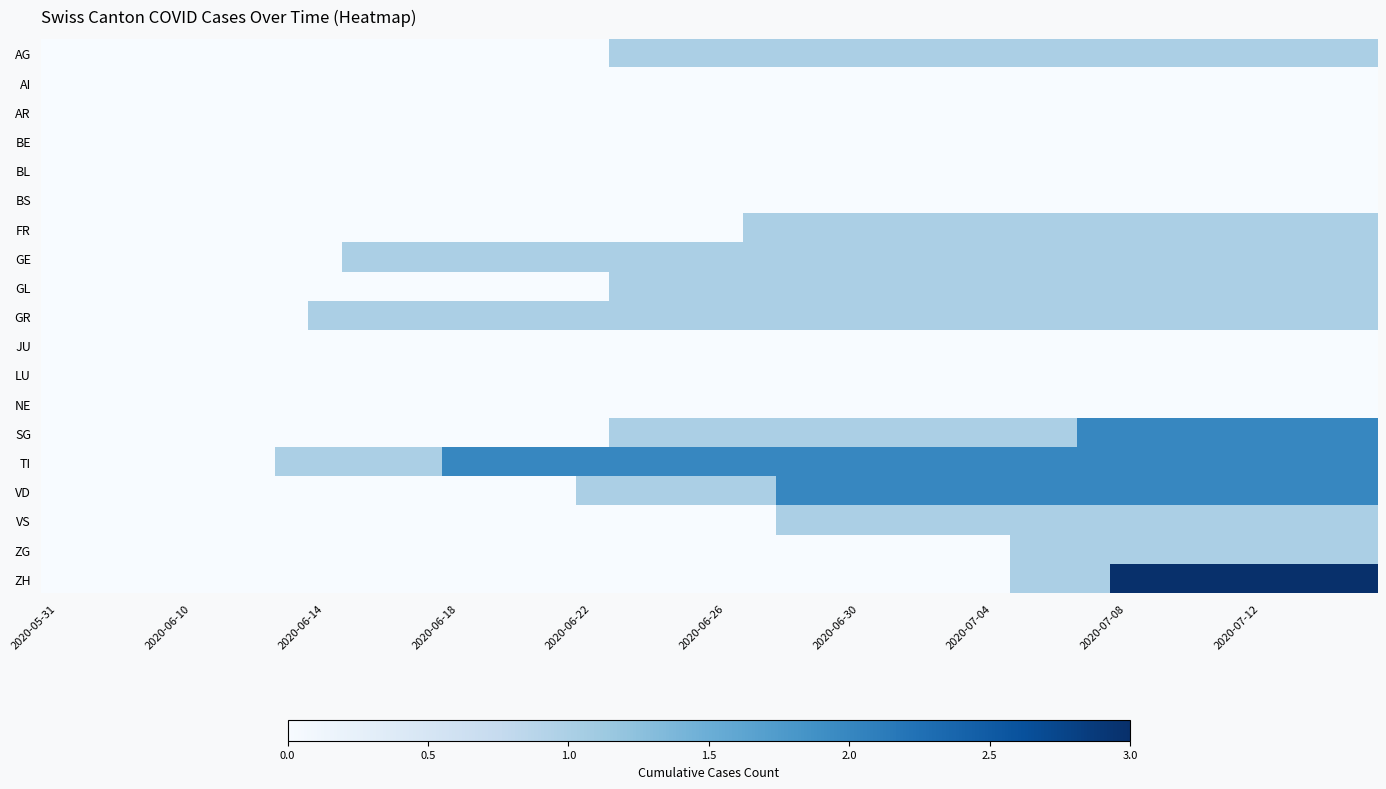

At how many categories does at least one series exceed 1?

28